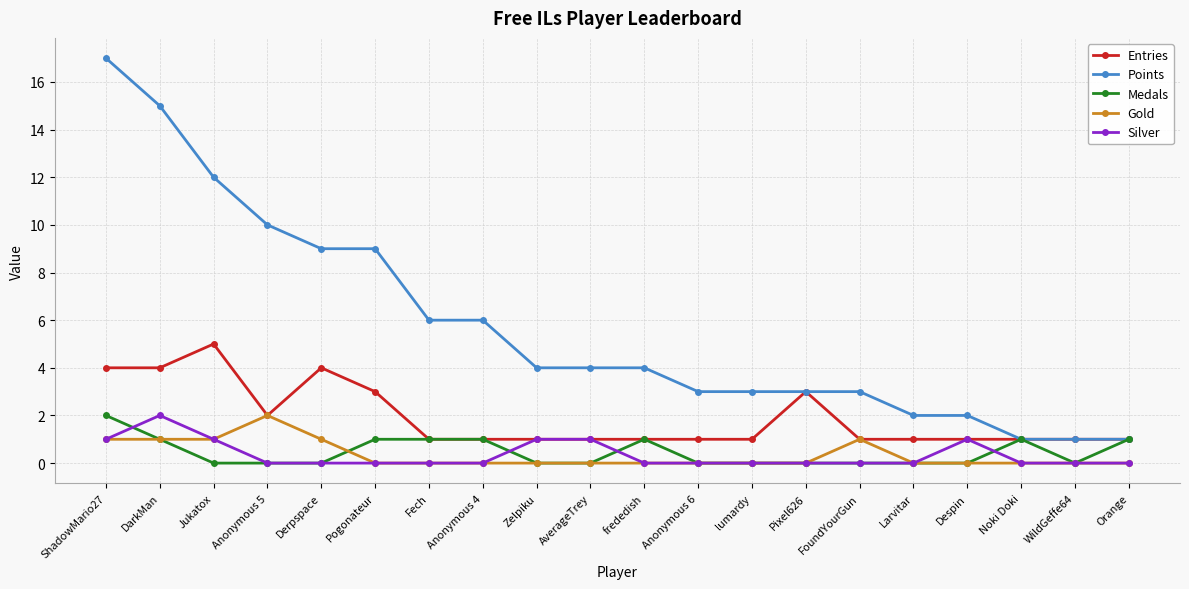

True or false: Points and Gold cross at least once.

False